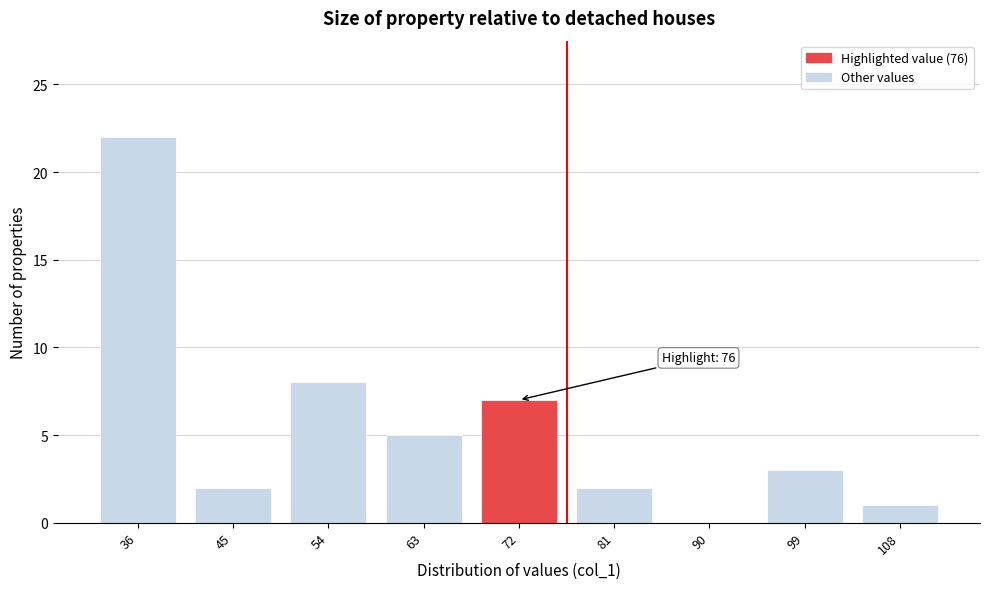

Reading left to right, extract all data points from this chart.

36=22	45=2	54=8	63=5	72=7	81=2	90=0	99=3	108=1